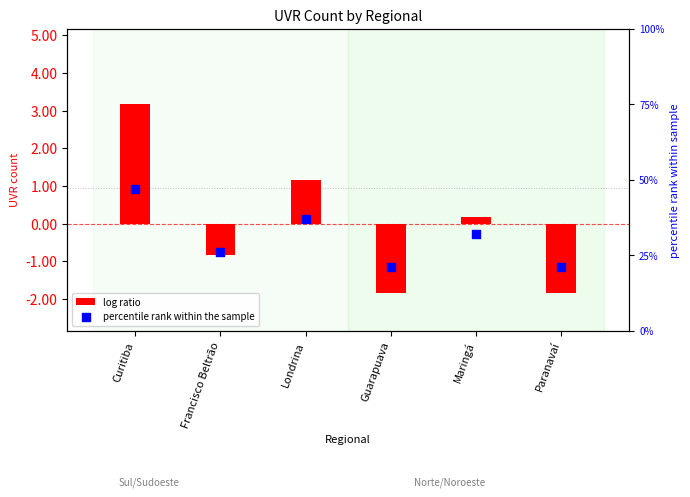

At how many categories does at least one series exceed 44?

1